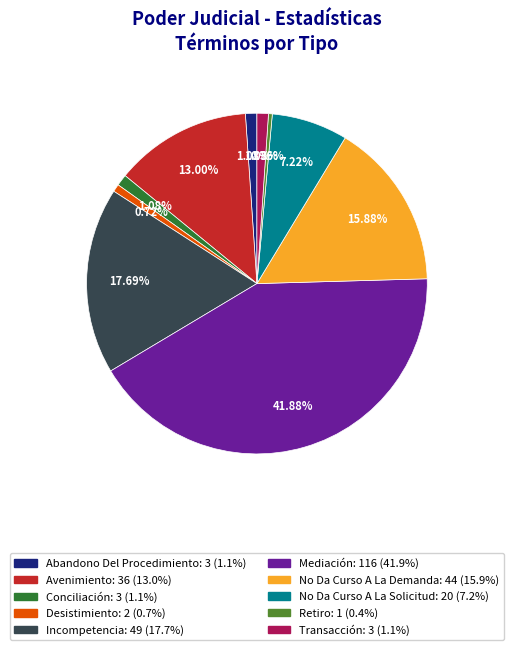

True or false: Abandono Del Procedimiento accounts for 1% of the total.

True